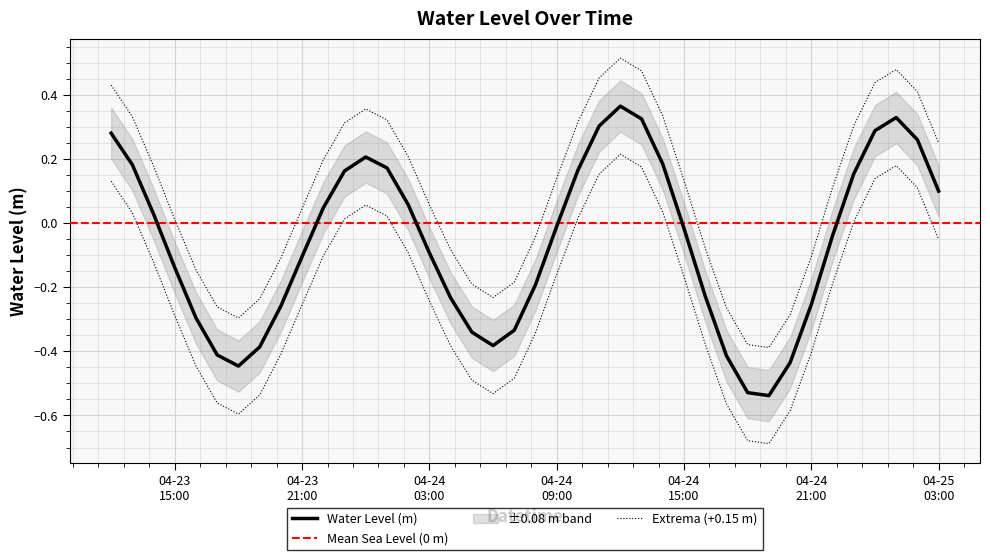

Rank the categories by value from highest to lowest.

2025-04-24 12:00:00, 2025-04-25 01:00:00, 2025-04-24 13:00:00, 2025-04-24 11:00:00, 2025-04-25 00:00:00, 2025-04-23 12:00:00, 2025-04-25 02:00:00, 2025-04-24 00:00:00, 2025-04-24 14:00:00, 2025-04-23 13:00:00, 2025-04-24 01:00:00, 2025-04-24 10:00:00, 2025-04-23 23:00:00, 2025-04-24 23:00:00, 2025-04-25 03:00:00, 2025-04-24 02:00:00, 2025-04-23 22:00:00, 2025-04-23 14:00:00, 2025-04-24 09:00:00, 2025-04-24 15:00:00, 2025-04-24 22:00:00, 2025-04-24 03:00:00, 2025-04-23 21:00:00, 2025-04-23 15:00:00, 2025-04-24 08:00:00, 2025-04-24 16:00:00, 2025-04-24 04:00:00, 2025-04-24 21:00:00, 2025-04-23 20:00:00, 2025-04-23 16:00:00, 2025-04-24 07:00:00, 2025-04-24 05:00:00, 2025-04-24 06:00:00, 2025-04-23 19:00:00, 2025-04-23 17:00:00, 2025-04-24 17:00:00, 2025-04-24 20:00:00, 2025-04-23 18:00:00, 2025-04-24 18:00:00, 2025-04-24 19:00:00